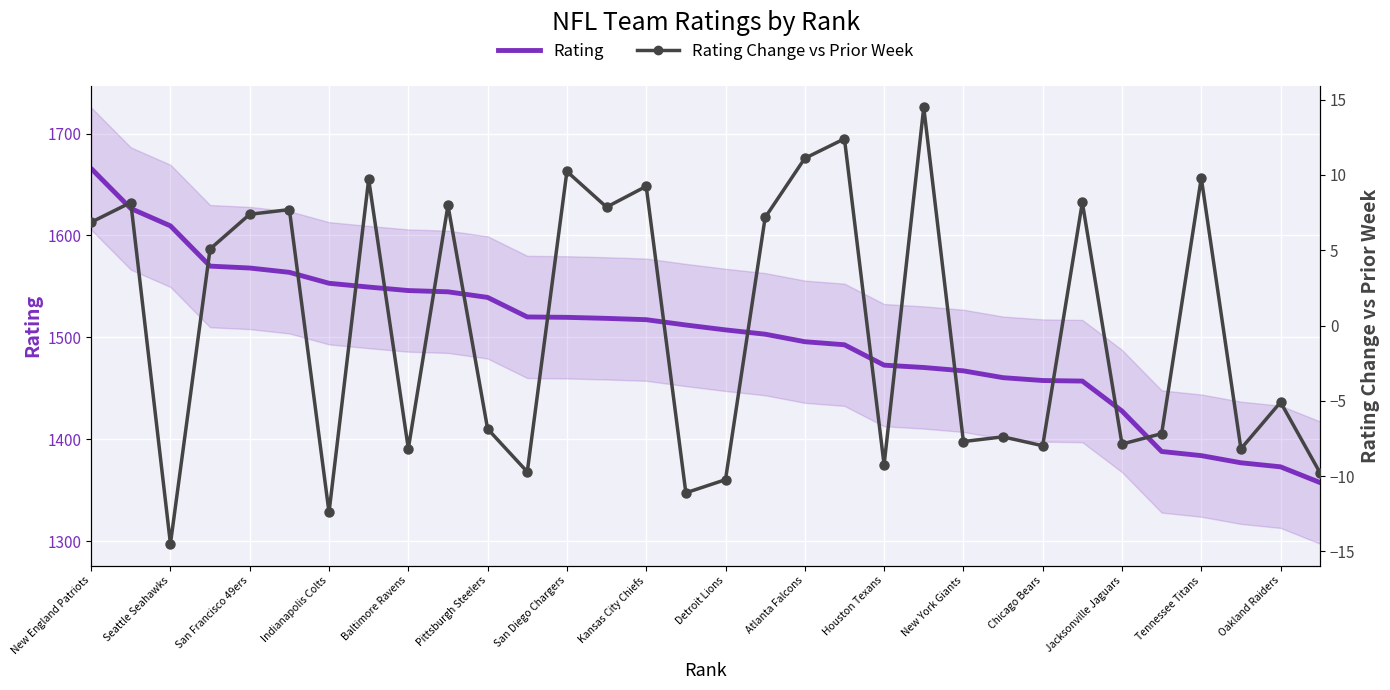

What are all the series names shown in the legend?

Rating, Rating Change vs Prior Week